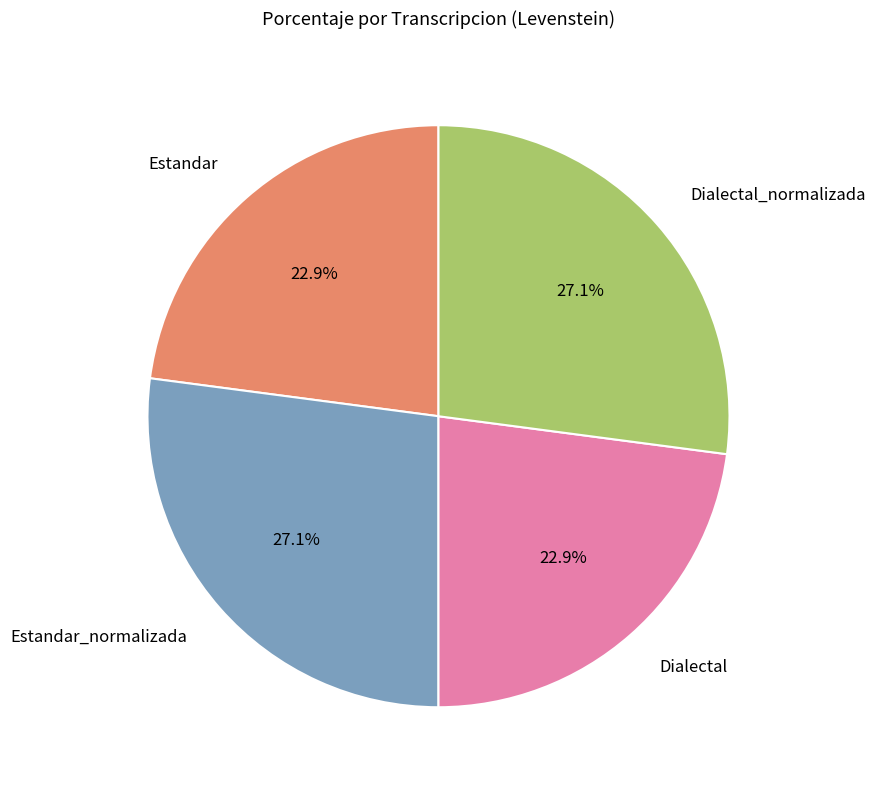

Approximately how many times larger is the value at Dialectal_normalizada compared to Estandar?

1.2